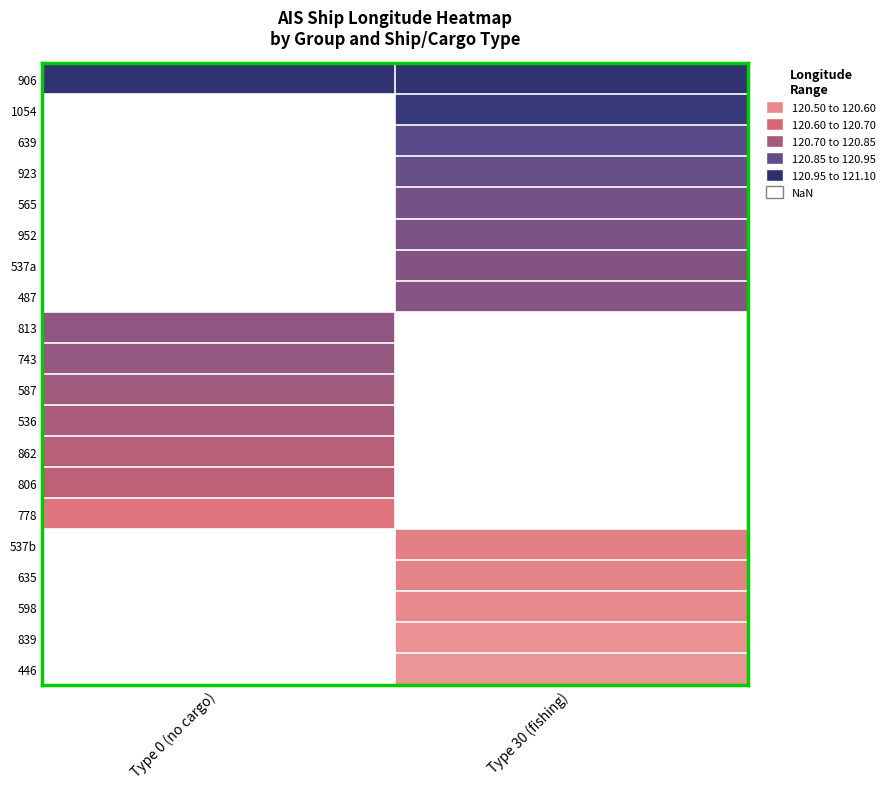

True or false: 952 has a value of 120.9 at Type 30 (fishing).

True